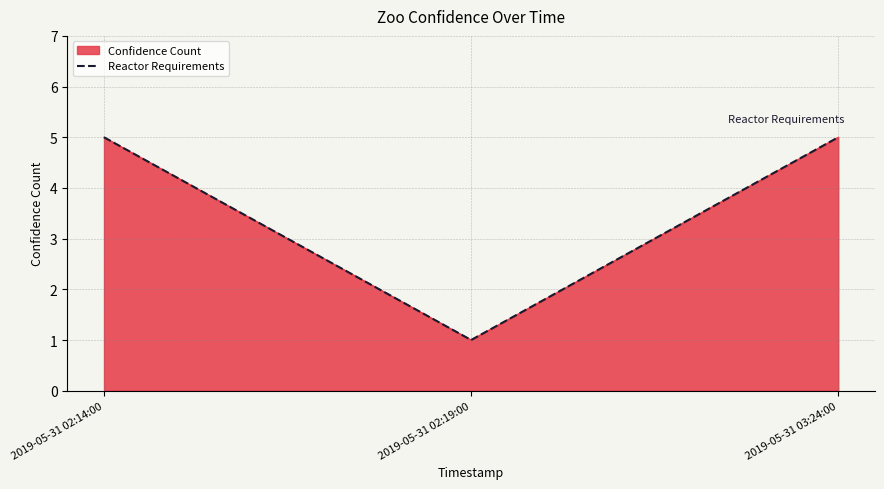

Between 2019-05-31 02:19:00 and 2019-05-31 03:24:00, which is larger?

2019-05-31 03:24:00